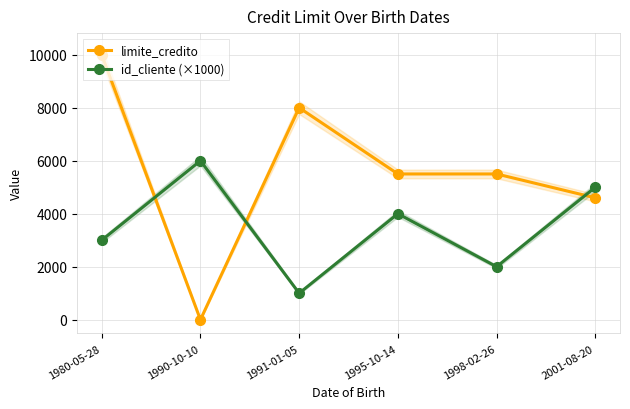

What are all the series names shown in the legend?

limite_credito, id_cliente (×1000)